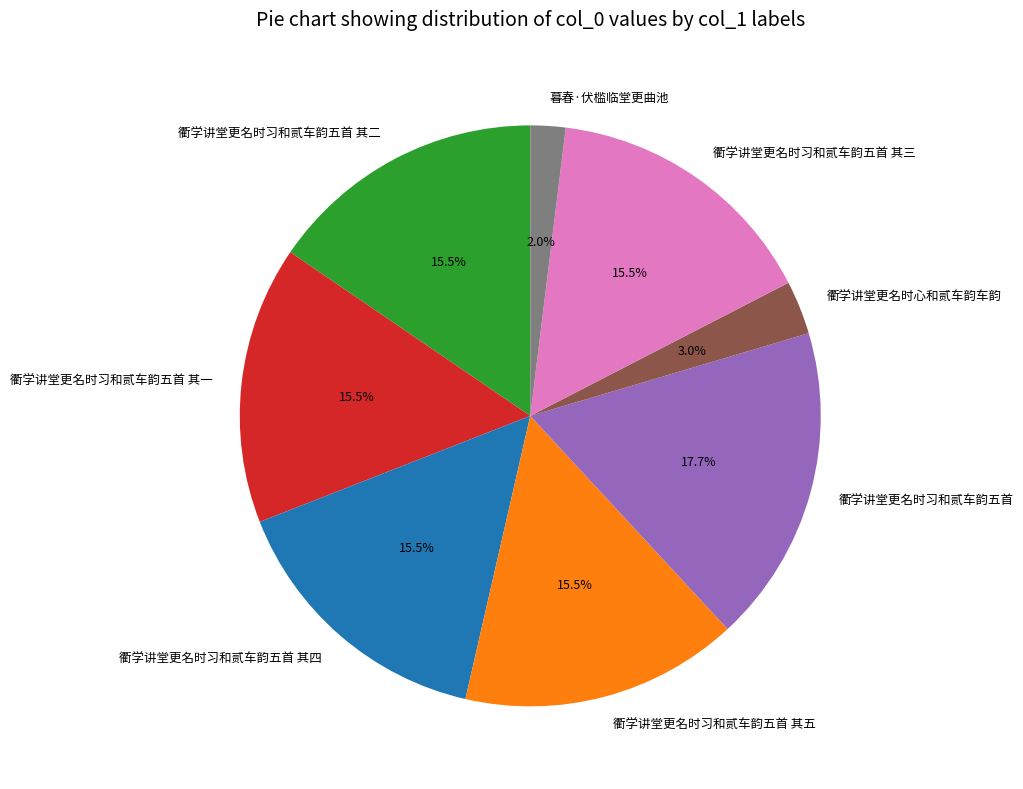

Is the sum of 衢学讲堂更名时习和贰车韵五首 其四 and 衢学讲堂更名时习和贰车韵五首 其二 greater than half?

No